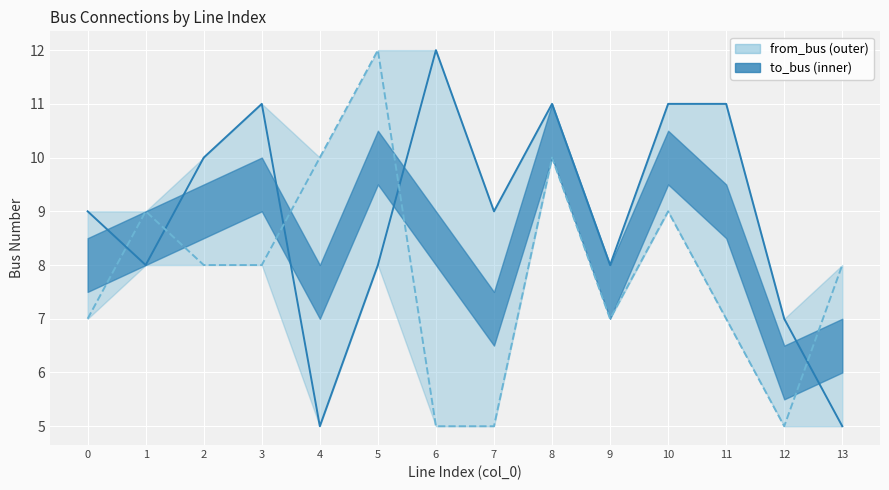

How many interior local valleys does the to_bus series have?

4